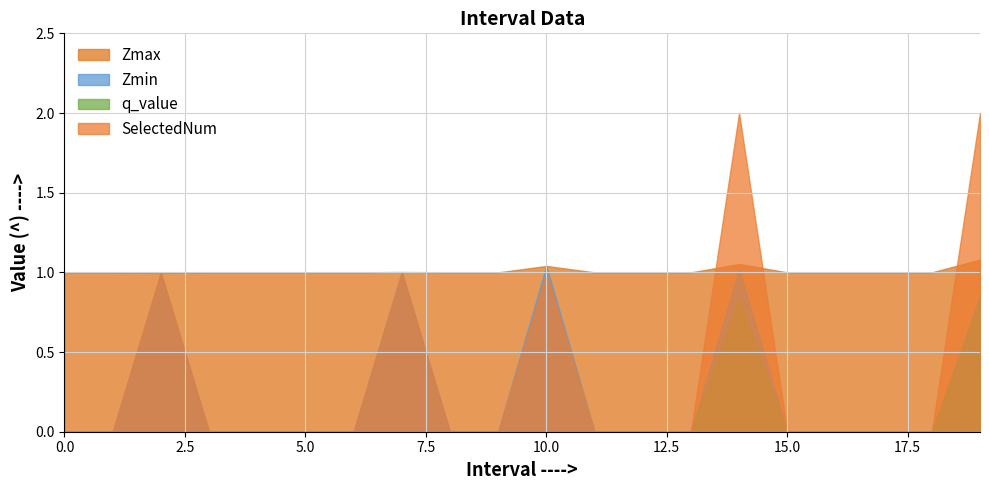

What is the sum of all q_value values?

1.7